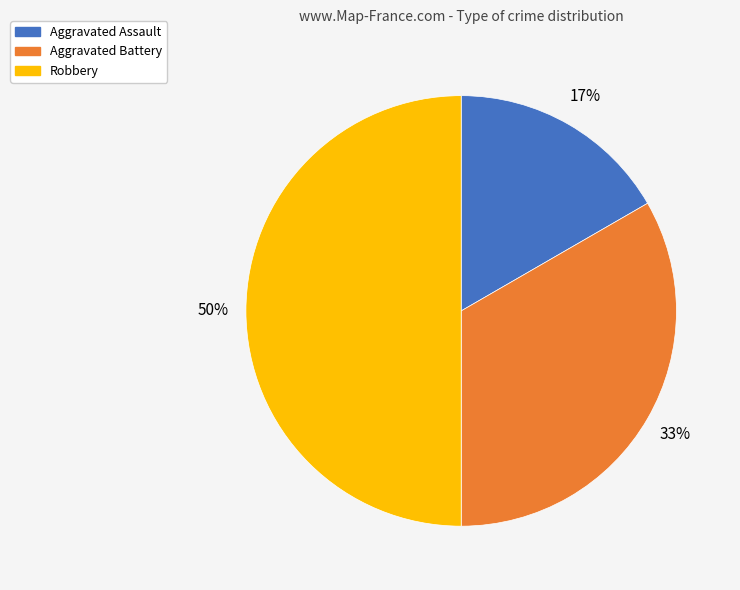

Between Aggravated Assault and Robbery, which is larger?

Robbery